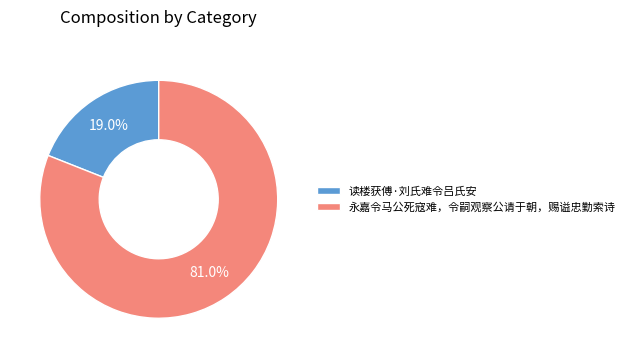

To the nearest percent, what is the average slice percentage?

50%